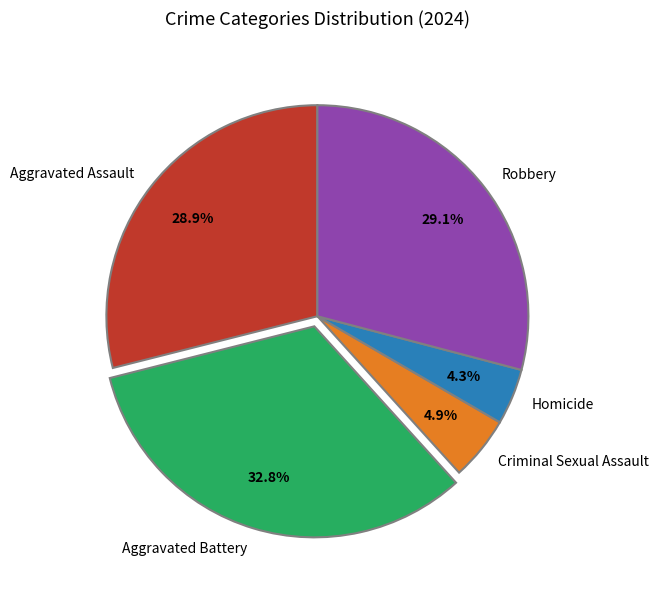

What is the smallest slice in the pie chart?

Homicide